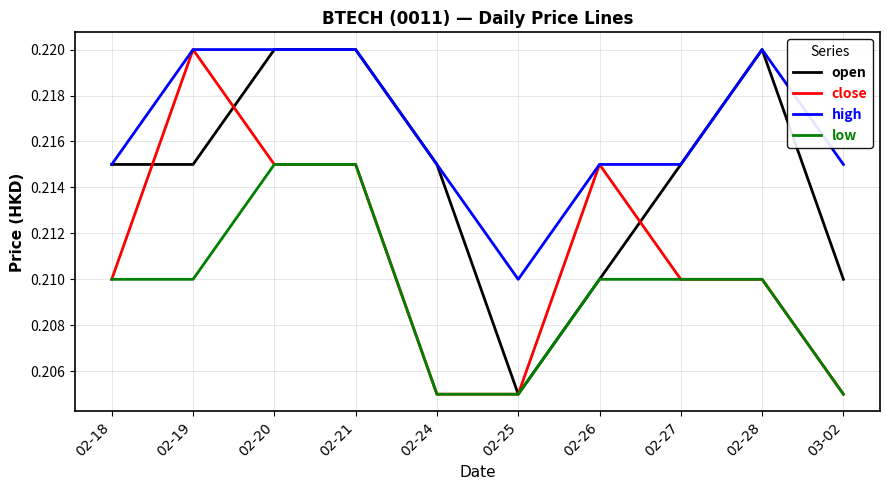

What position from the left is 02-27?

8